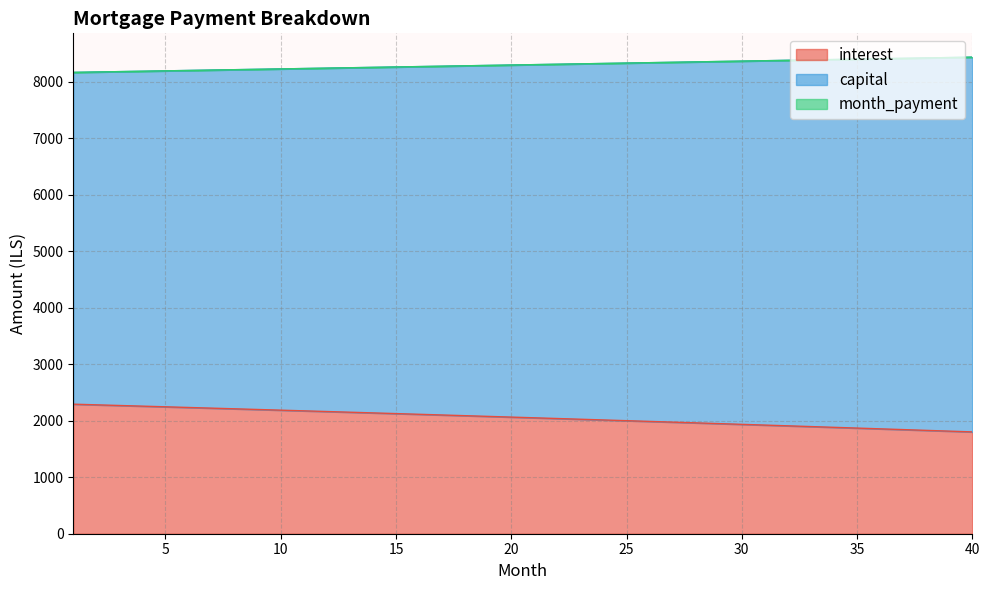

What is the difference between the highest and lowest values at 2?

5892.7